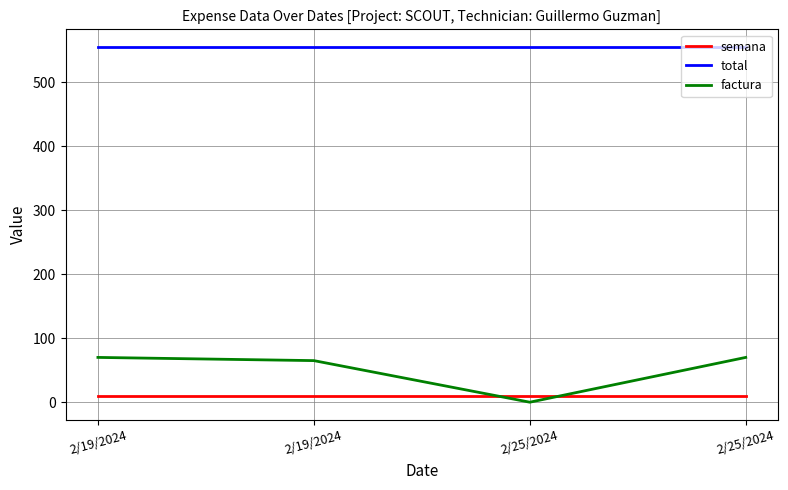

What is the maximum value shown in the chart?

555